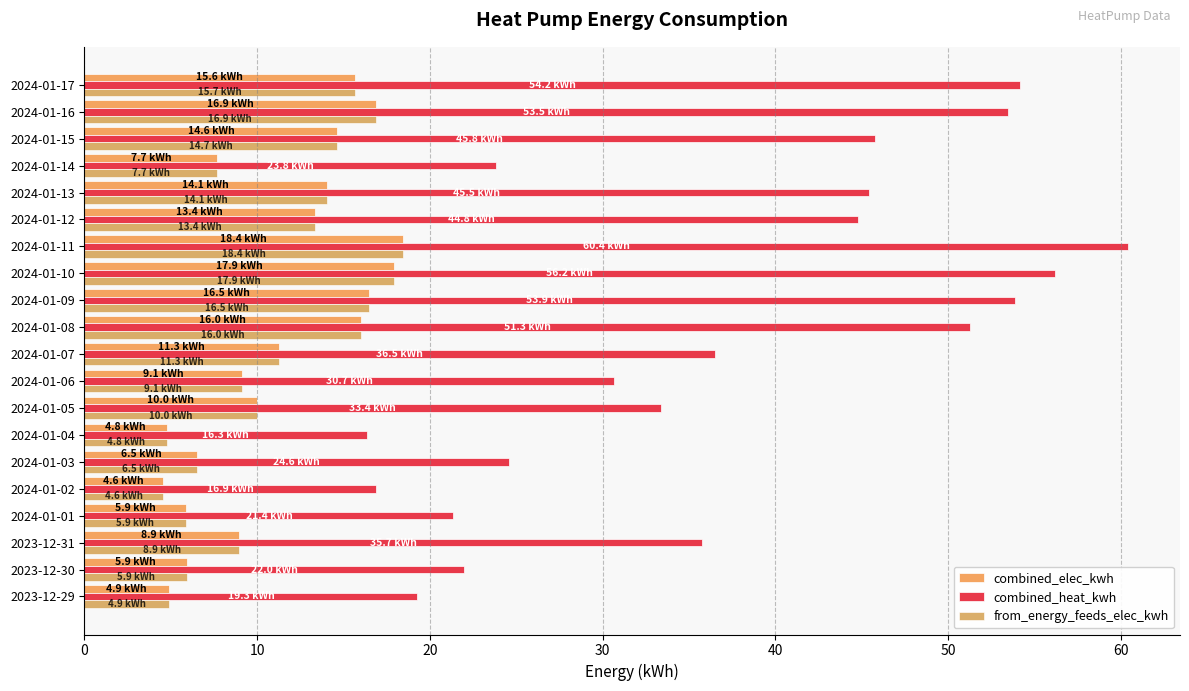

What are all the series names shown in the legend?

combined_elec_kwh, combined_heat_kwh, from_energy_feeds_elec_kwh